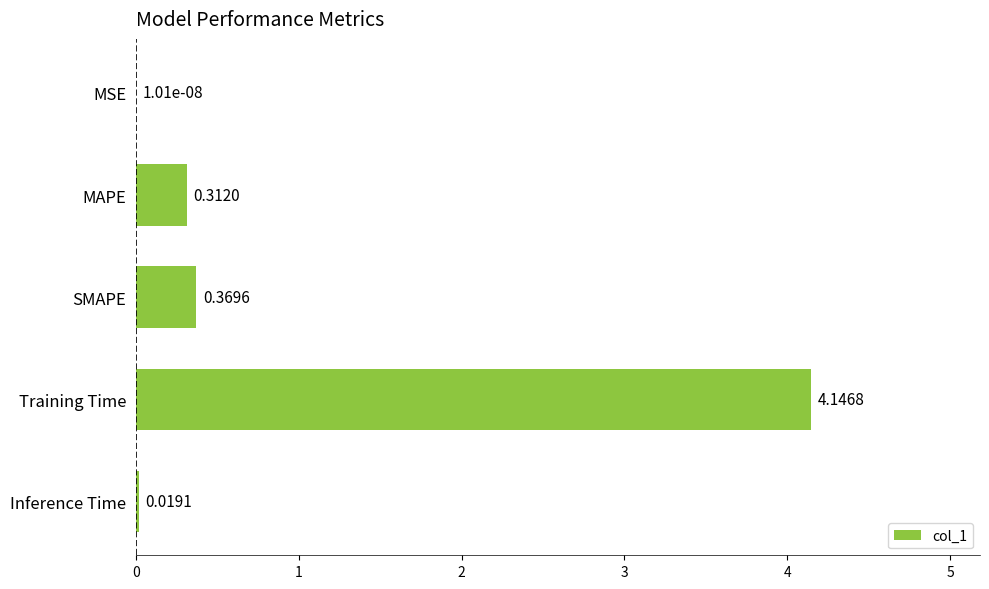

What is the sum of the values at Training Time and SMAPE?

4.5